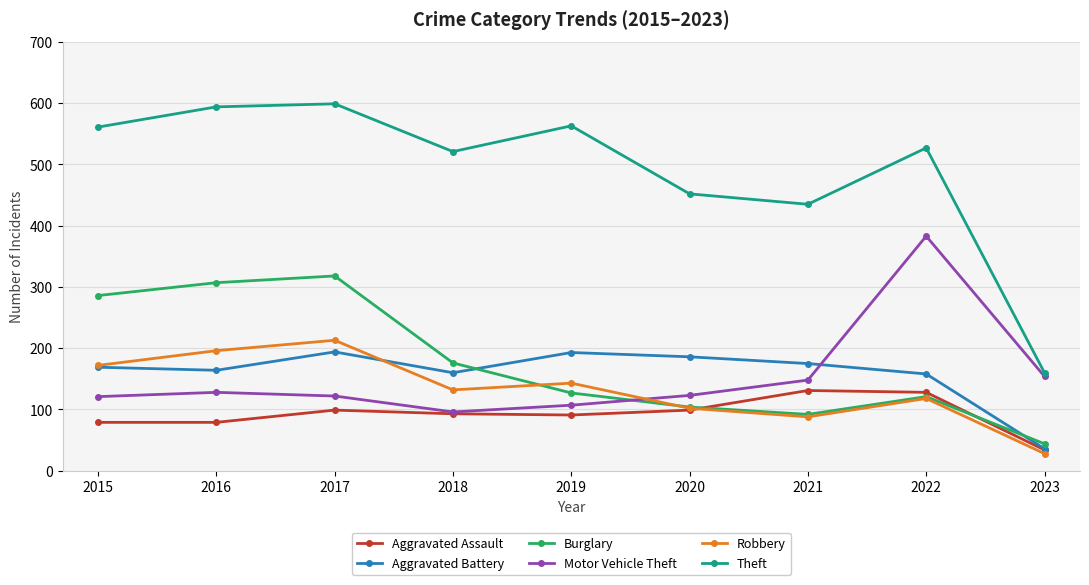

Which category has the highest value in the Motor Vehicle Theft series?

2022